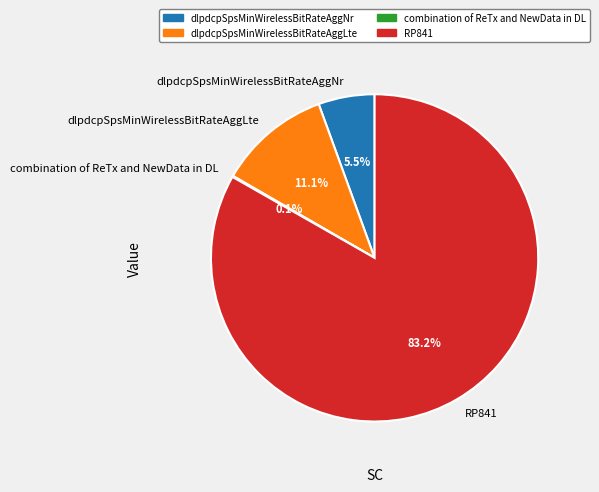

True or false: dlpdcpSpsMinWirelessBitRateAggNr accounts for 1% of the total.

False